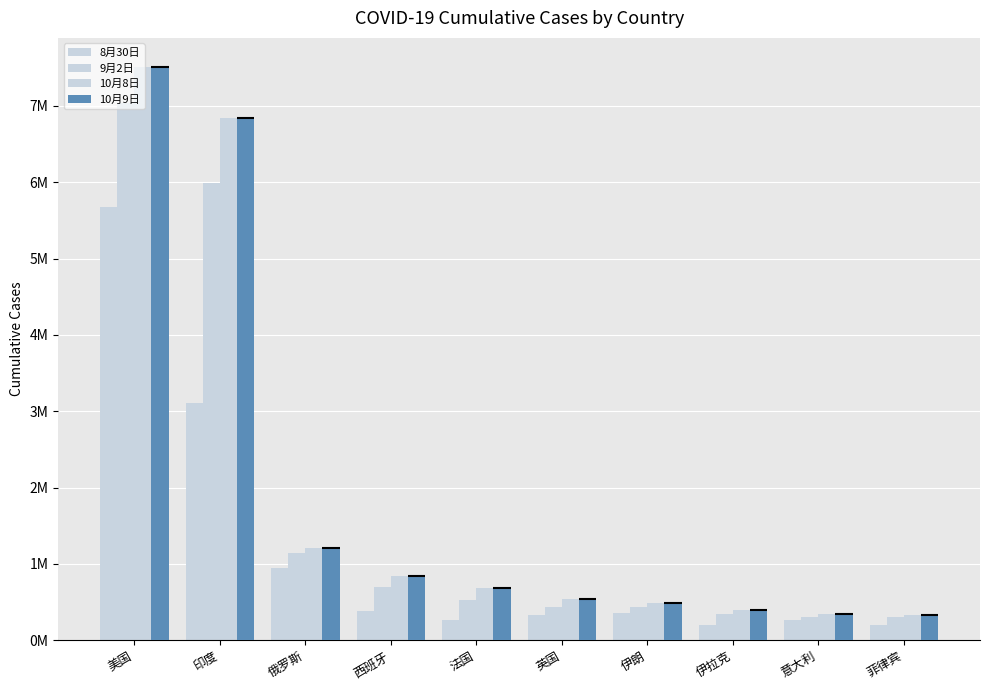

How many groups of bars are there?

10